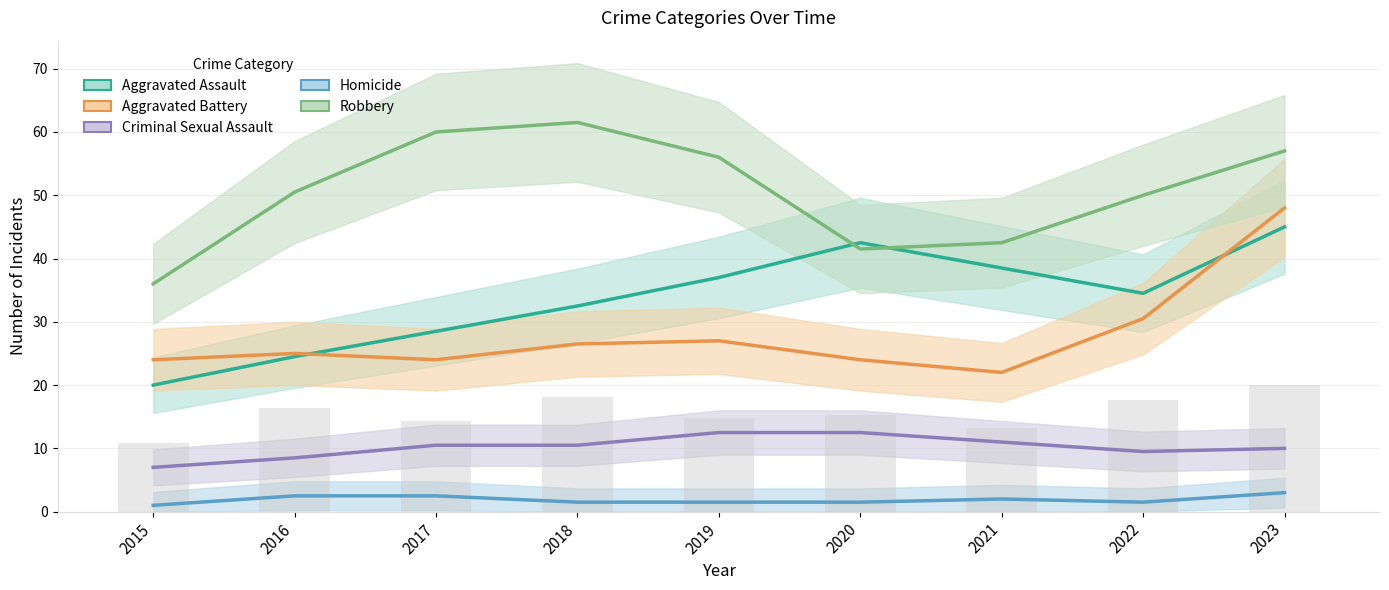

Is the value of Aggravated Assault at 2023 greater than the value of Homicide at 2022?

Yes